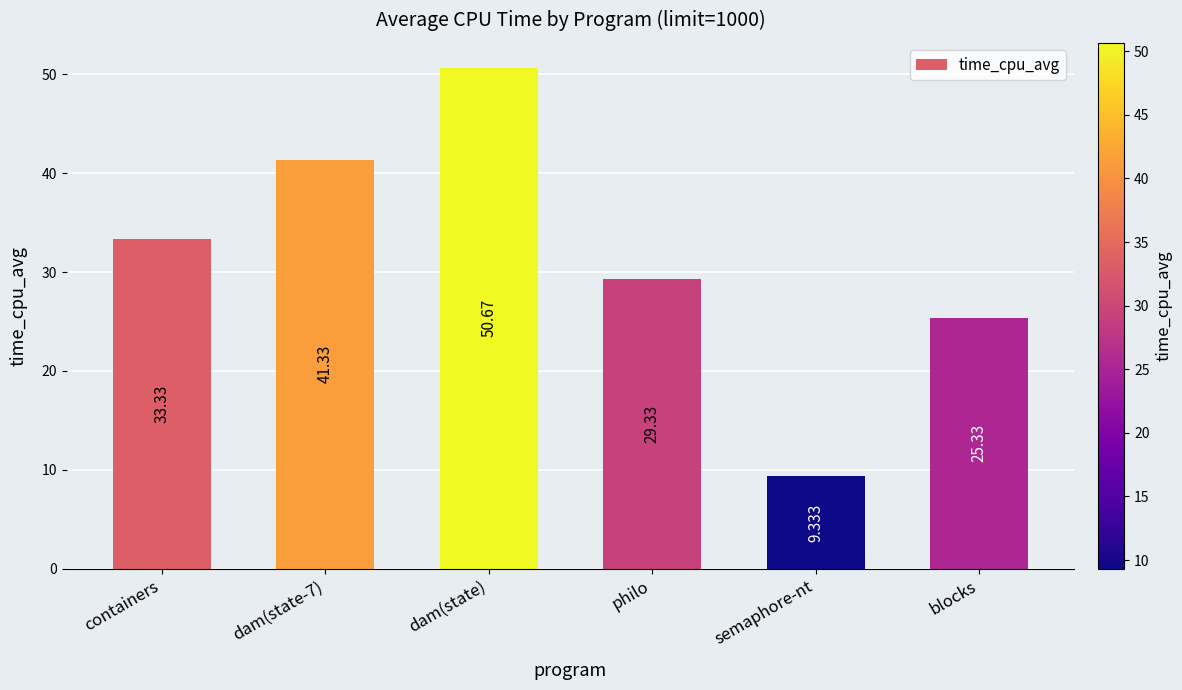

What is the difference between the maximum and minimum values?

41.3